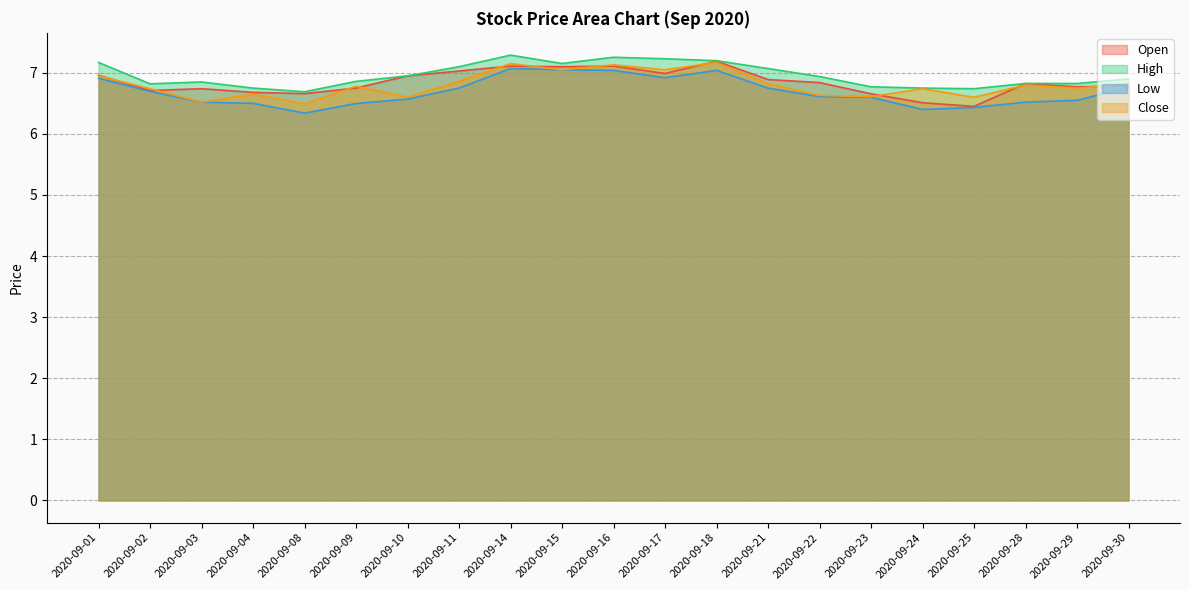

What is the maximum value shown in the chart?

7.3